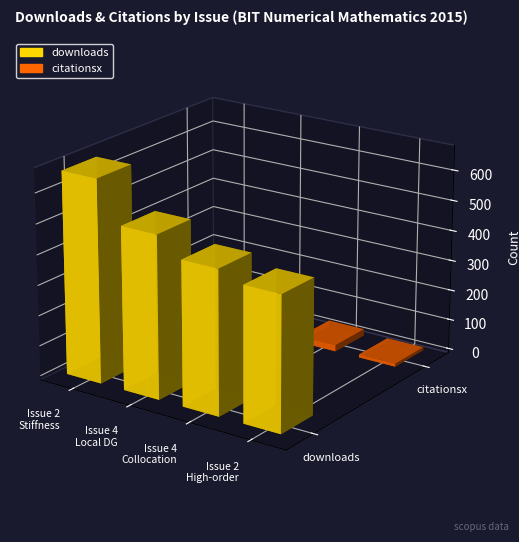

How many groups of bars are there?

4